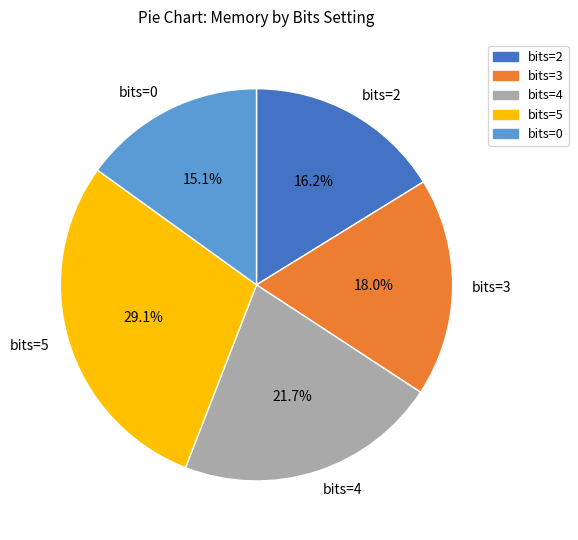

Is it true that bits=3 is 18% of the pie?

True